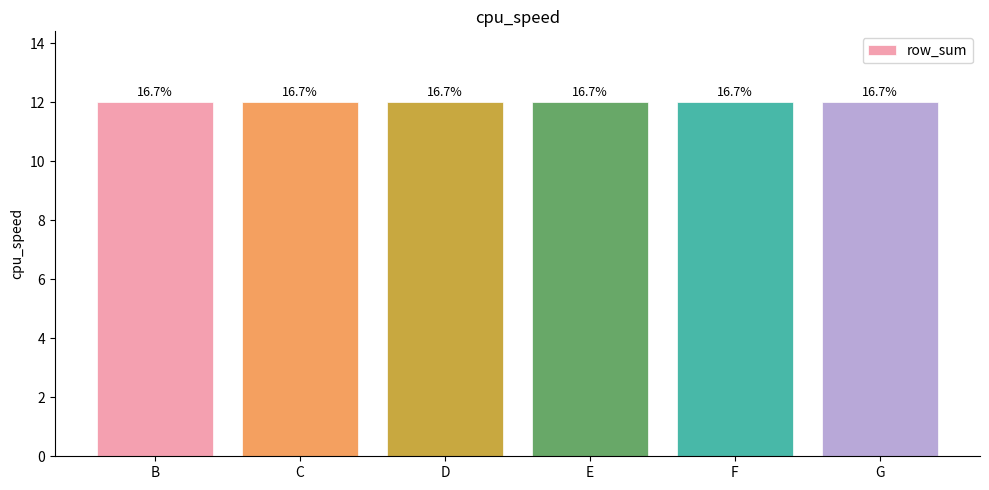

Is it true that E equals 1 at B?

False